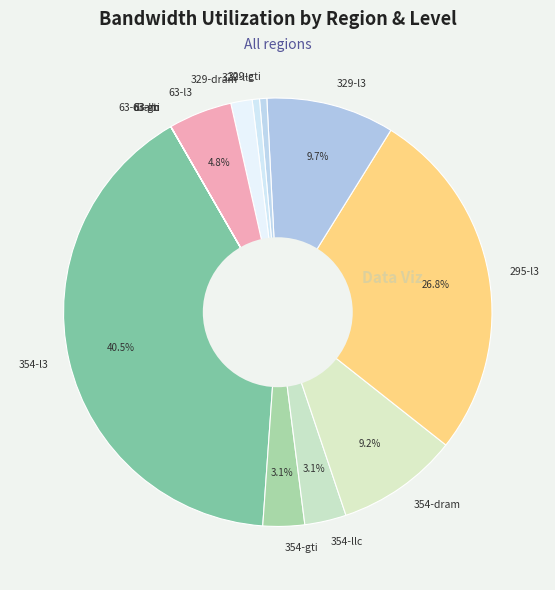

What portion of the pie excludes 329-l3?

90.3%